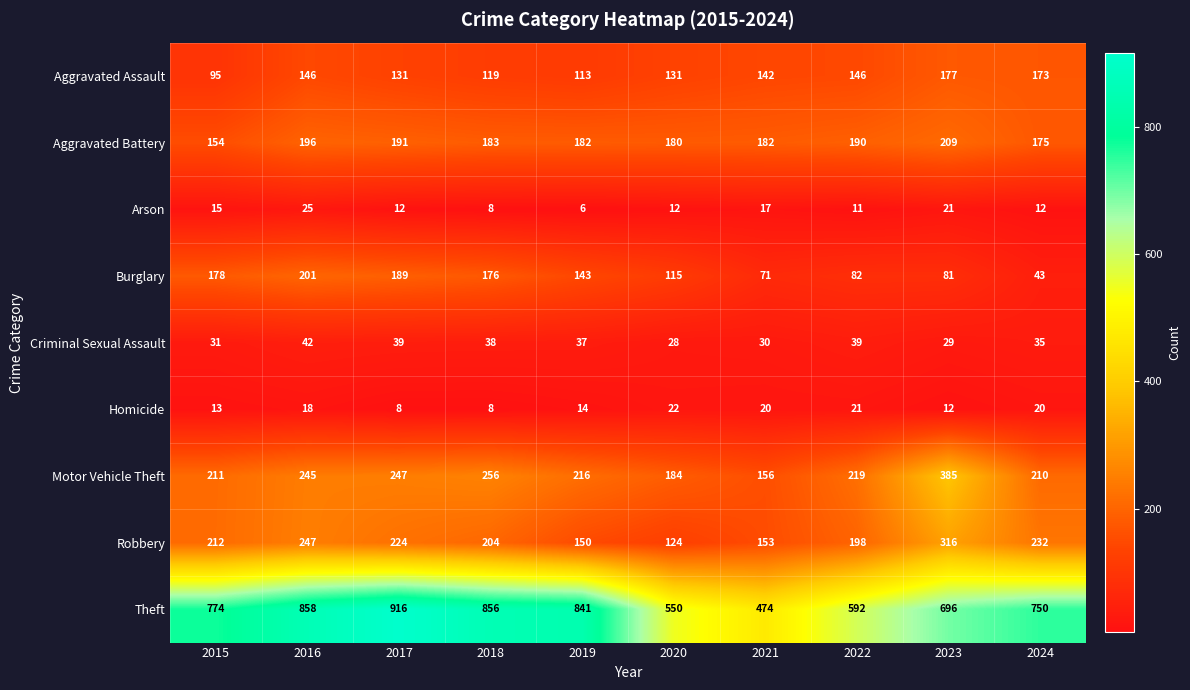

Which series has the largest range (max minus min)?

Theft